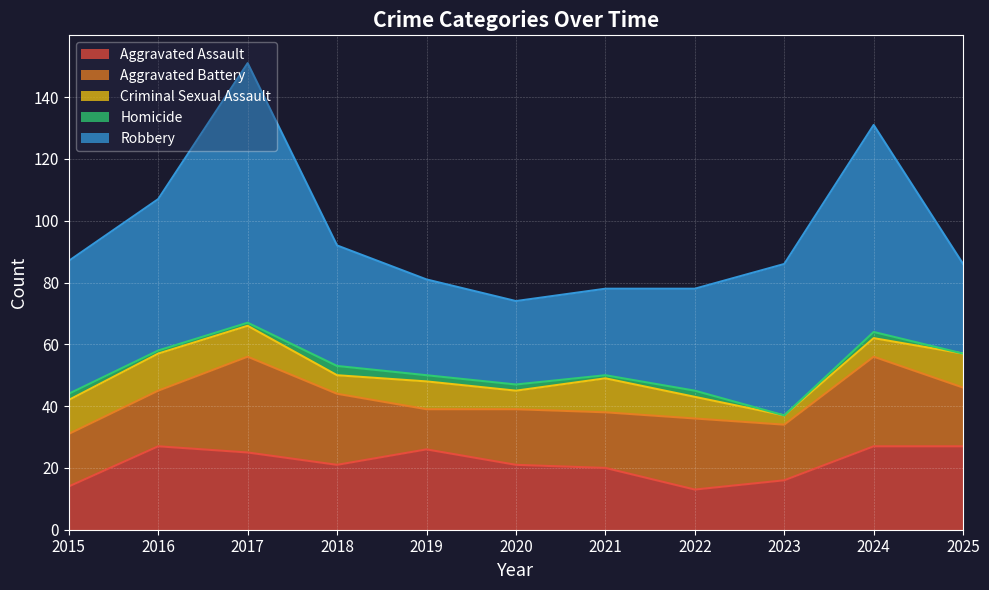

At which category is the sum across all series the highest?

2017